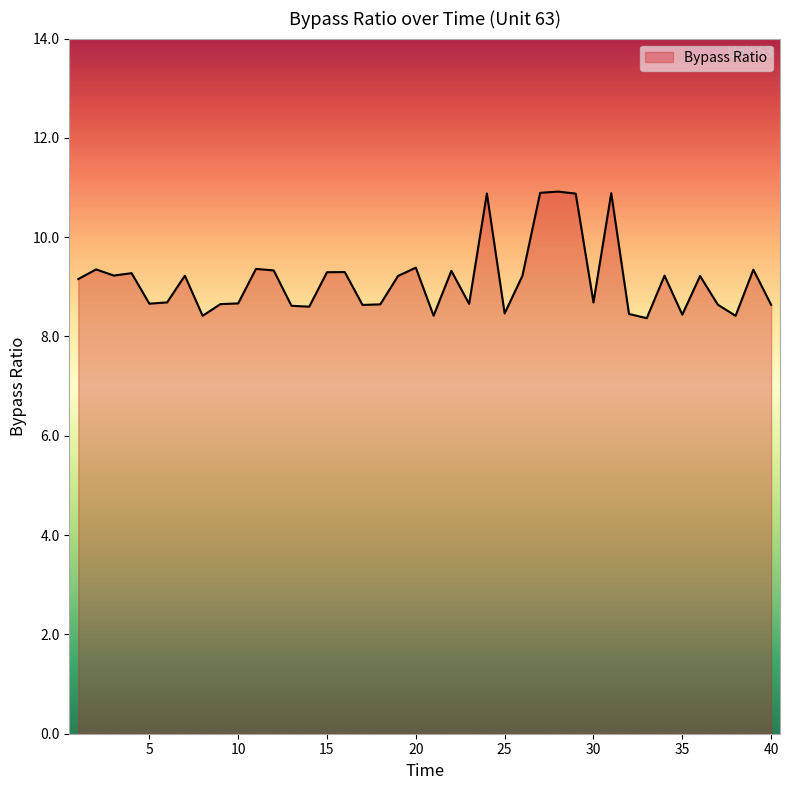

What is the difference between the maximum and minimum values?

2.5